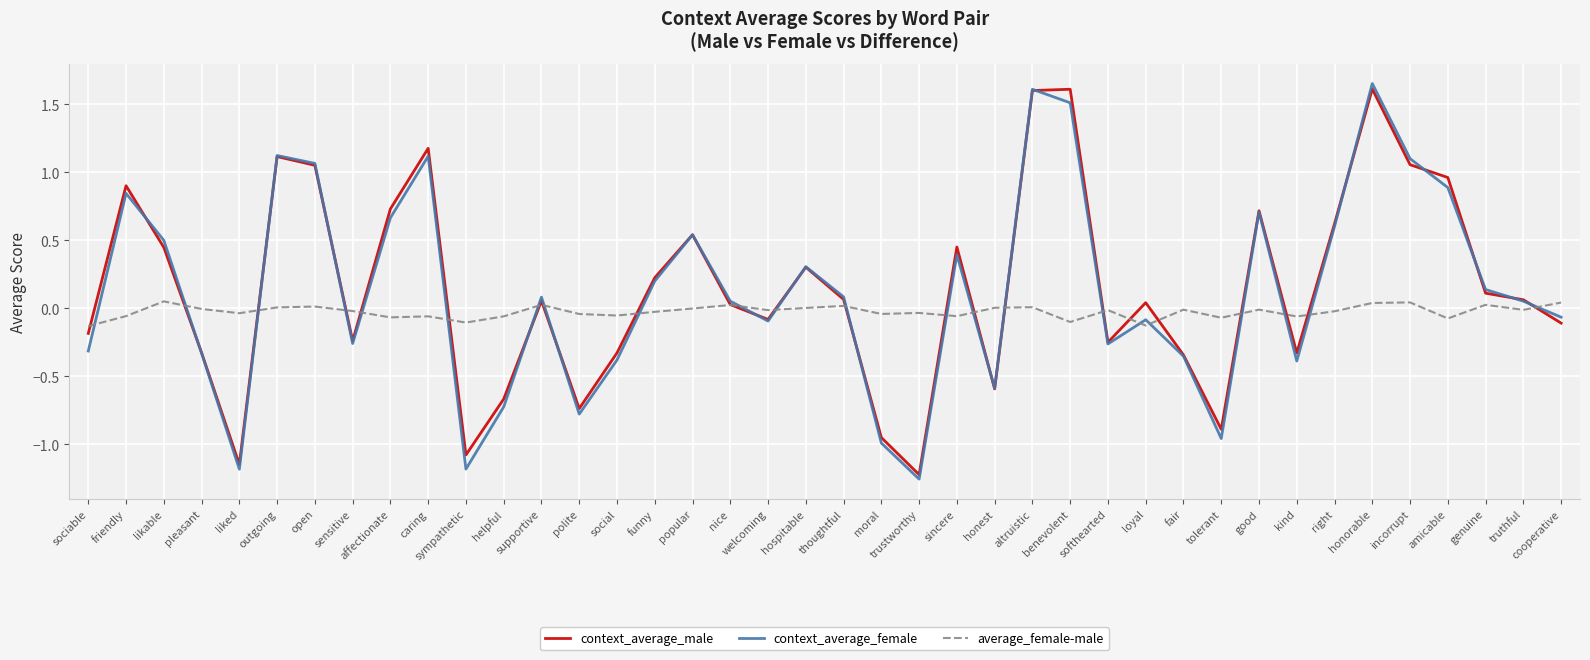

What is the highest value of the context_average_male series?

1.6